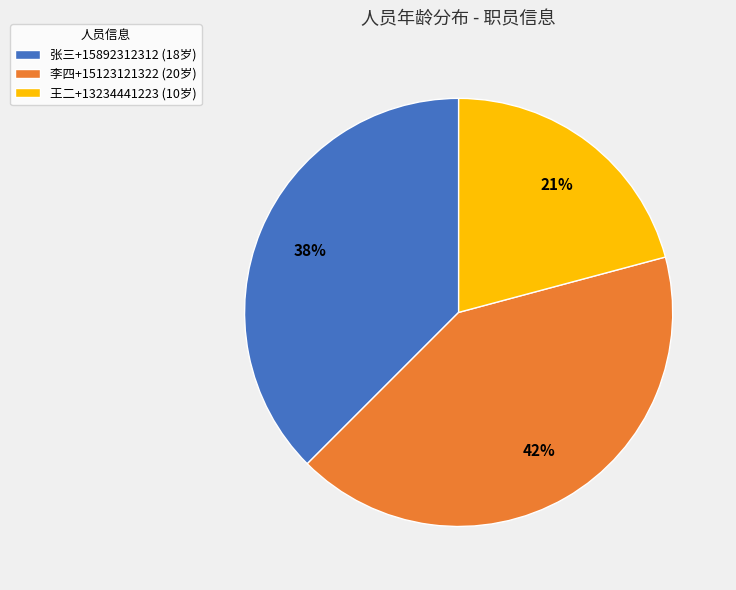

Rank the categories by value from highest to lowest.

李四+15123121322, 张三+15892312312, 王二+13234441223